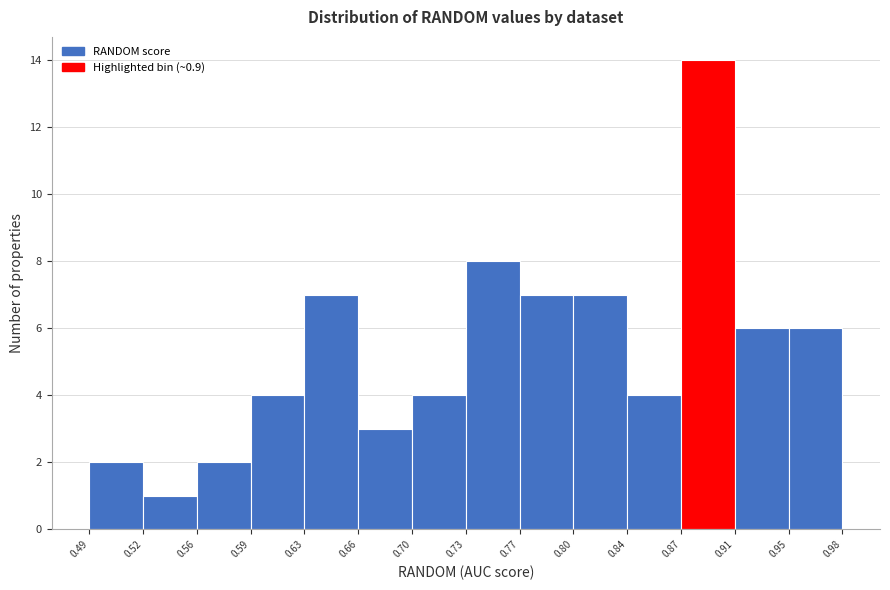

Reading left to right, list every bar in this chart as the range it spans on the x-axis followed by its height. The values are not printed on the chart, so give them approximately, as read against the axis.

0.49 to 0.52: 2
0.52 to 0.56: 1
0.56 to 0.59: 2
0.59 to 0.63: 4
0.63 to 0.66: 7
0.66 to 0.70: 3
0.70 to 0.73: 4
0.73 to 0.77: 8
0.77 to 0.80: 7
0.80 to 0.84: 7
0.84 to 0.87: 4
0.87 to 0.91: 14
0.91 to 0.95: 6
0.95 to 0.98: 6